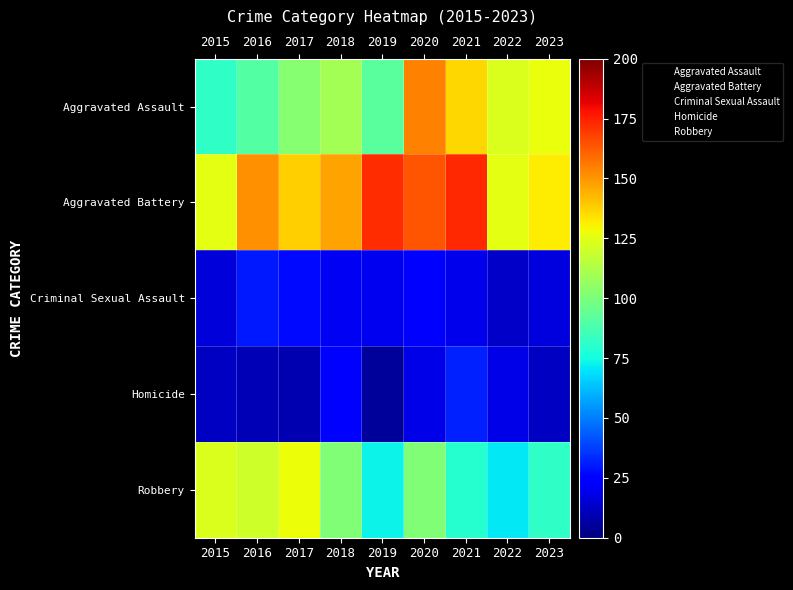

What is the spread (max minus min) of values at 2020?

146